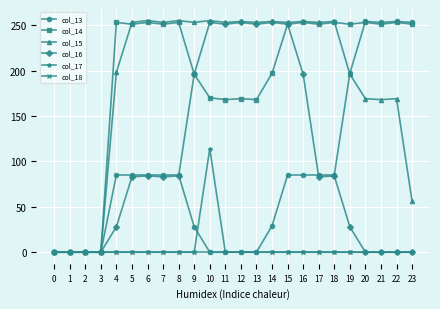

The value of col_17 at 12 is -57. True or false?

False